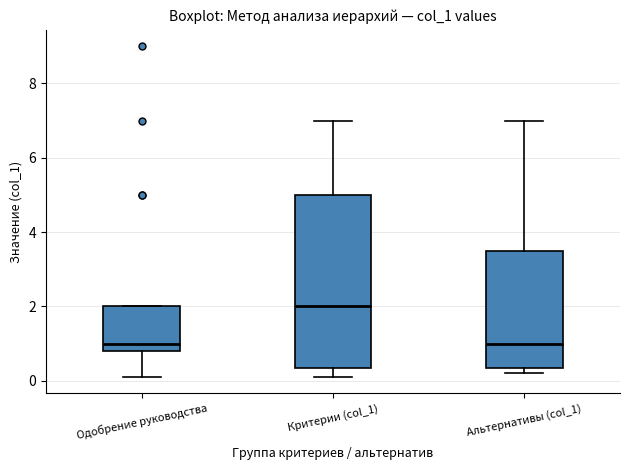

Where is the lower edge of the box for Одобрение руководства on the y-axis? The values are not printed on the chart, so give them approximately, as read against the axis.

0.8